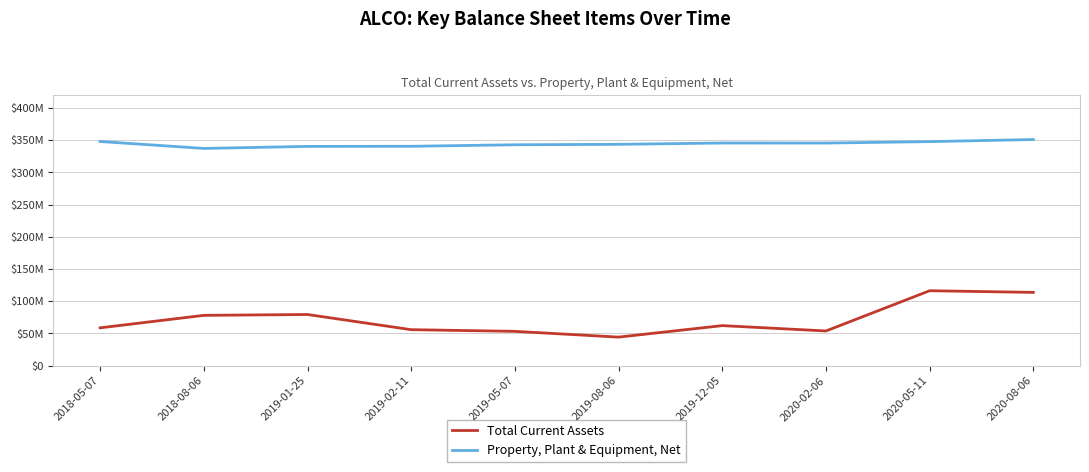

Is this an area chart (filled region under the line)?

No